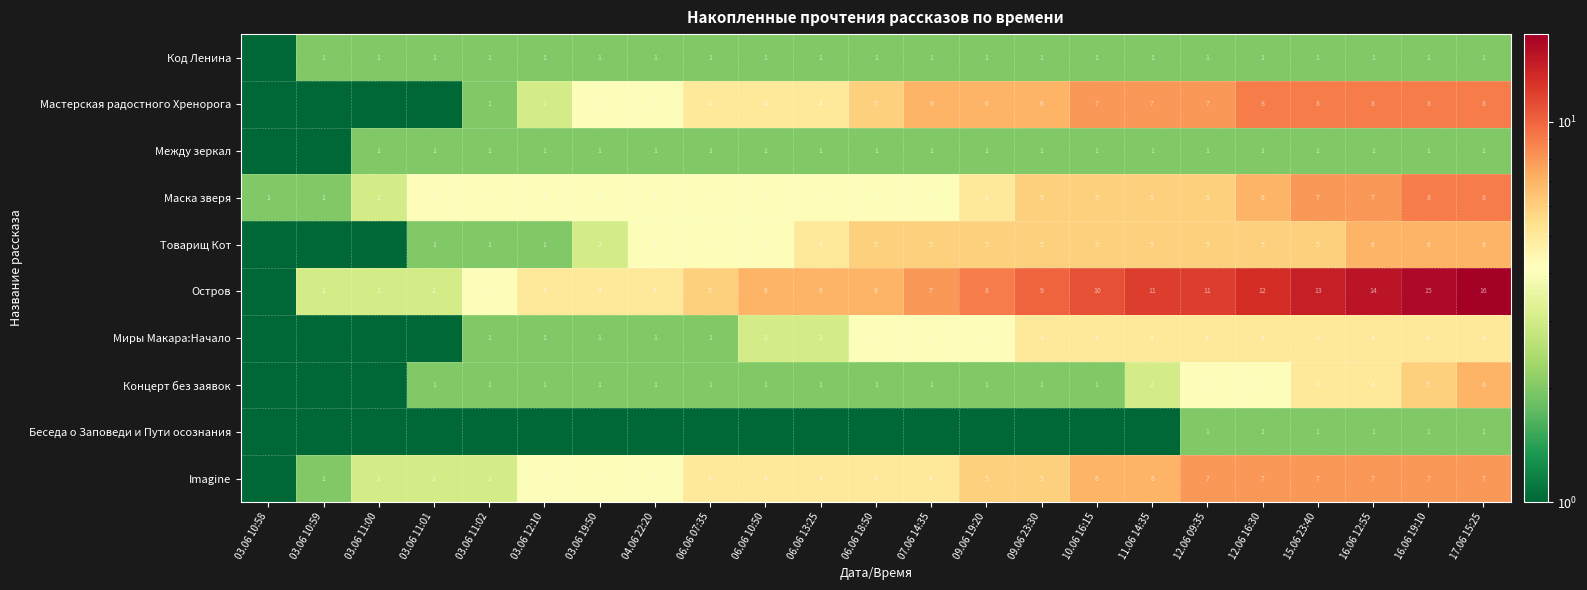

What is the sum of all Маска зверя values?

94